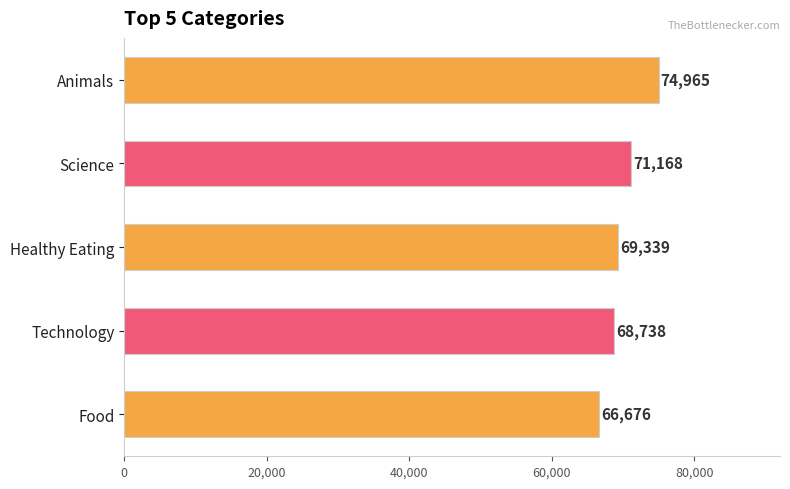

List the labels in order of value, smallest first.

Food, Technology, Healthy Eating, Science, Animals